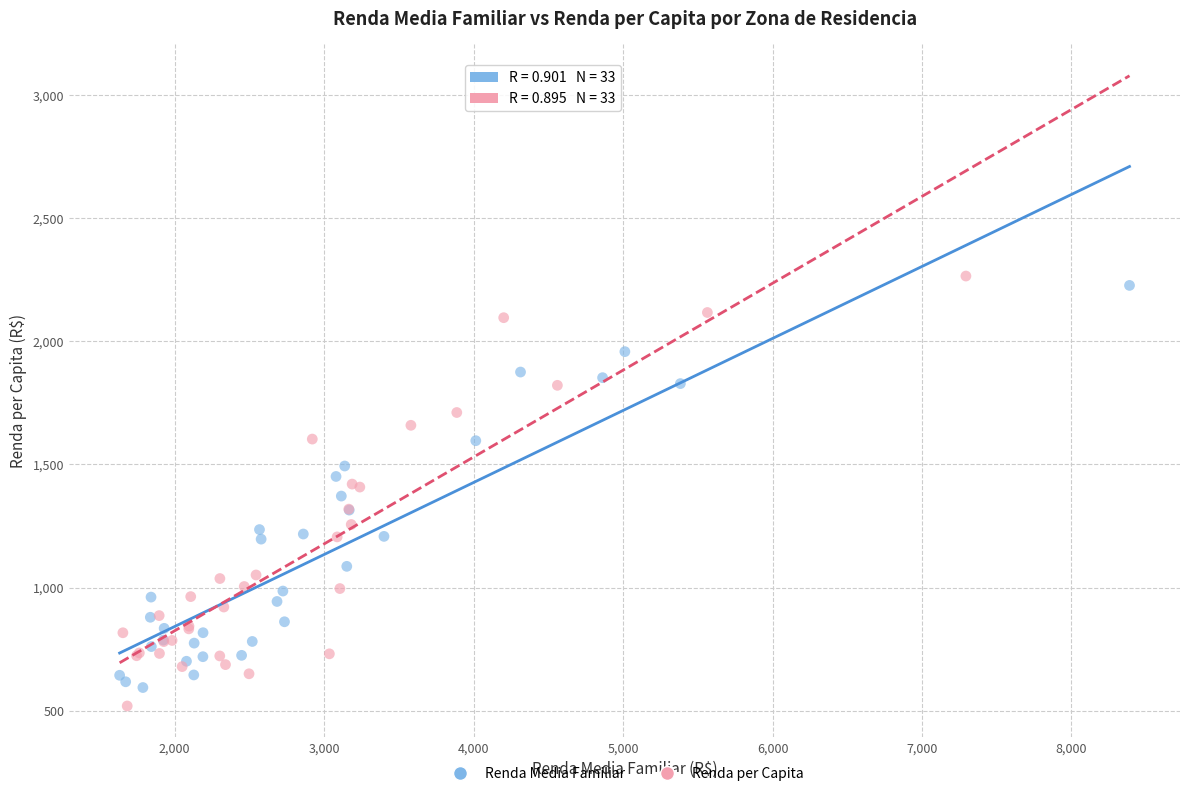

Which series reaches the minimum Y coordinate?

Renda per Capita